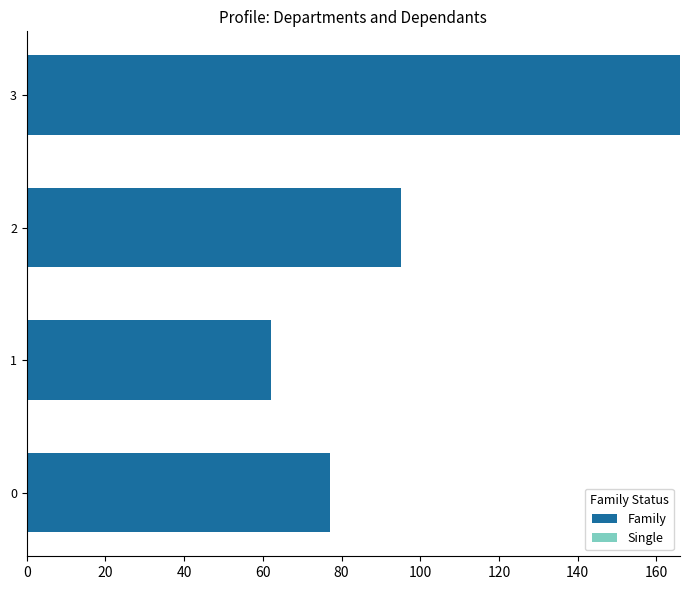

The value at 3 is 253. True or false?

False